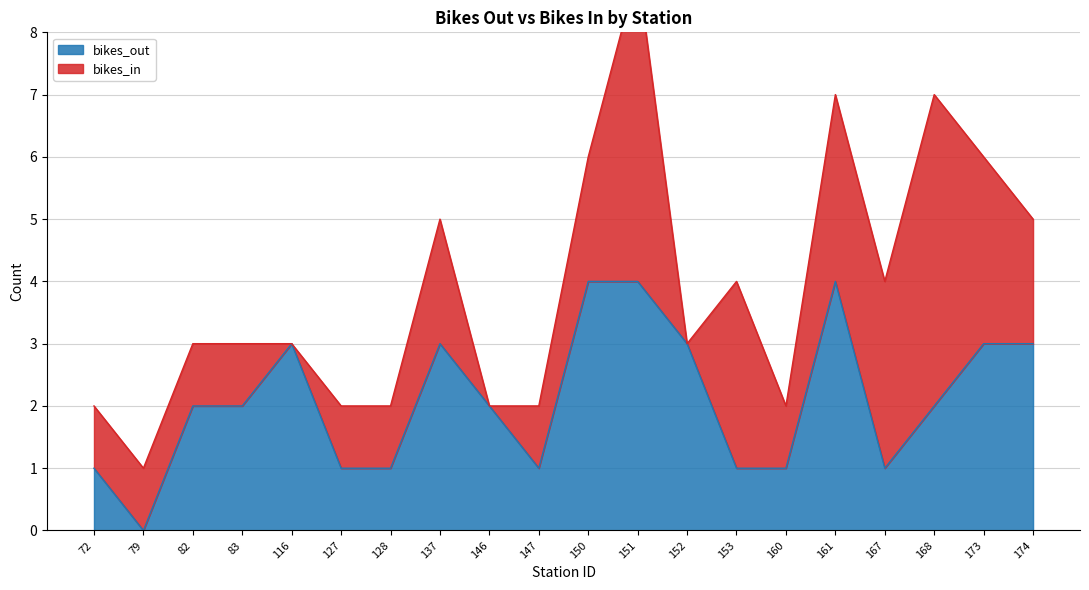

How many data points are less than 2?

8